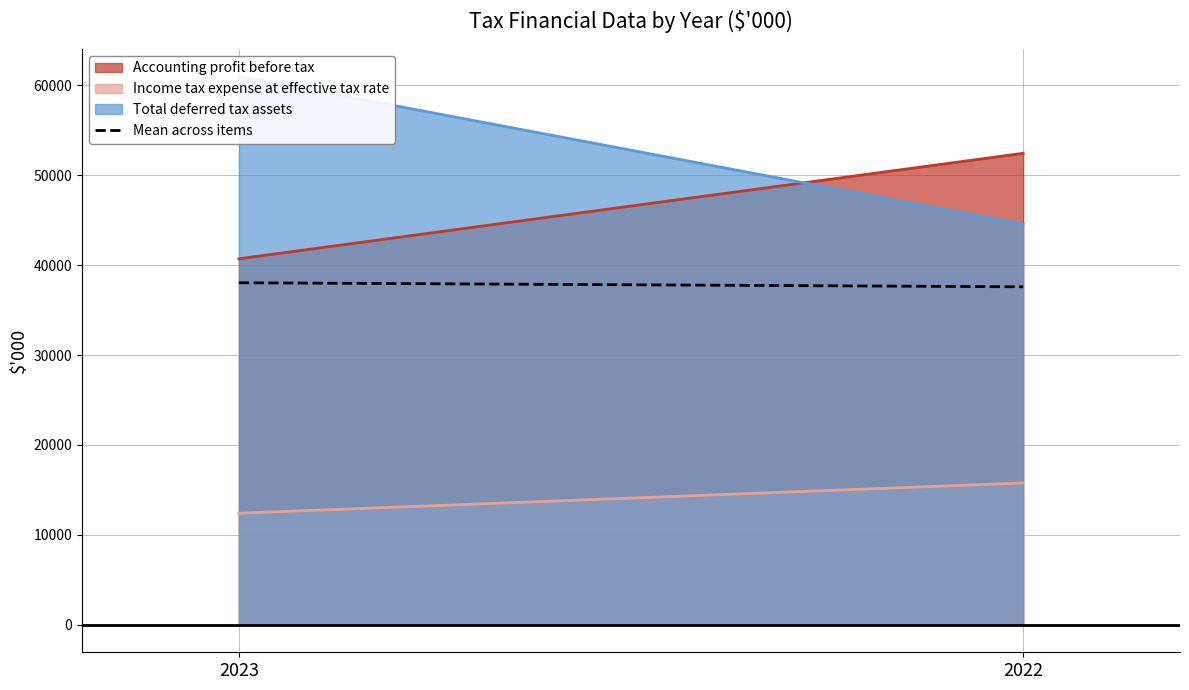

What is the average value?

37812.8